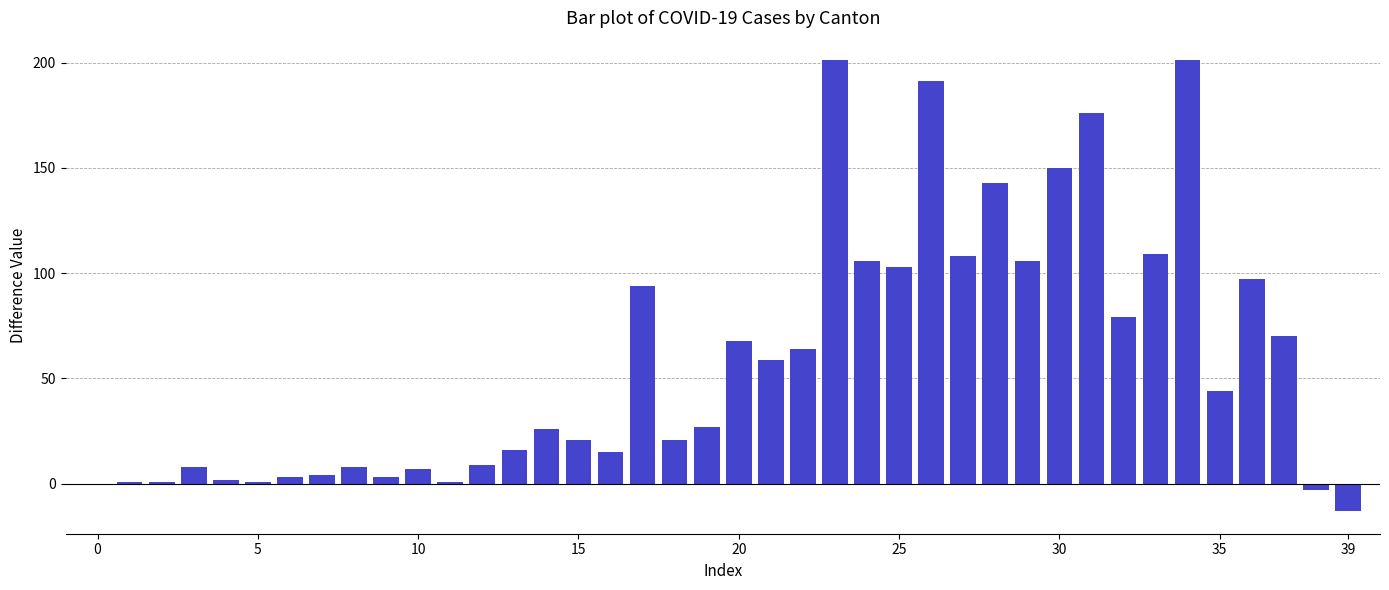

How many series are shown in this chart?

1